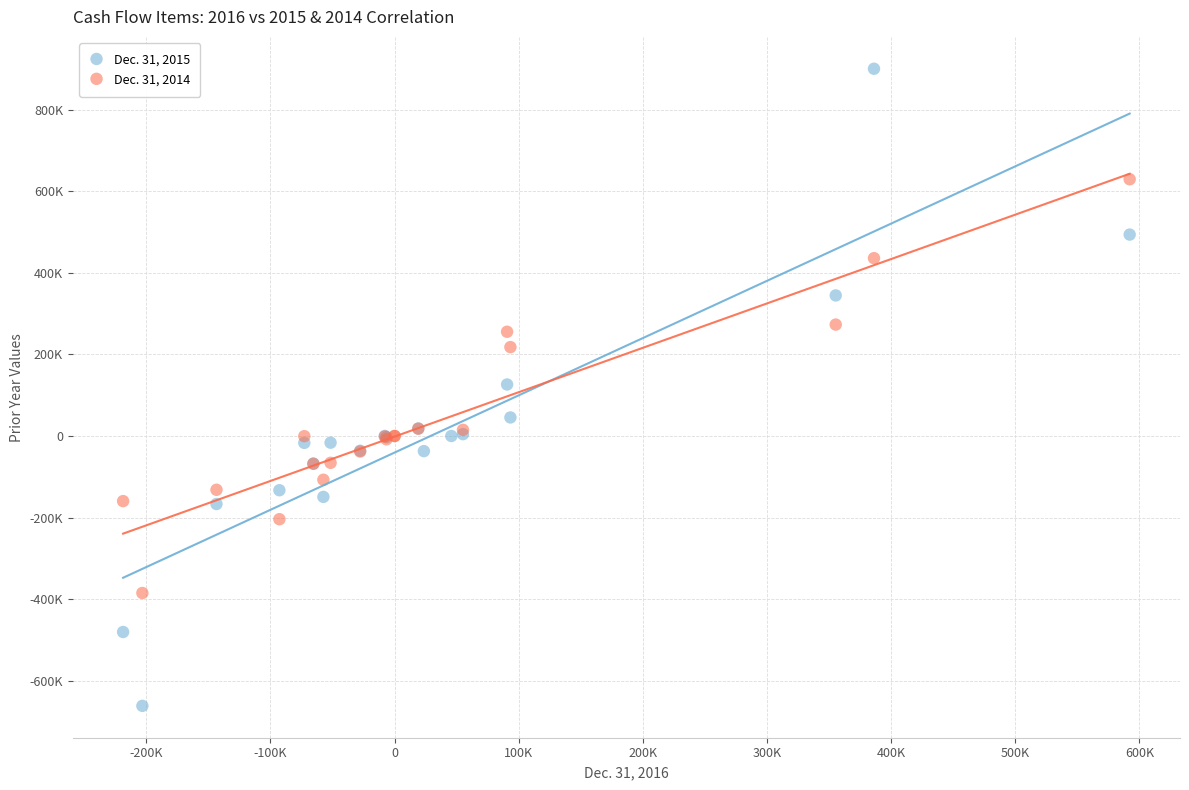

Which series contains the lowest Y value?

Dec. 31, 2015